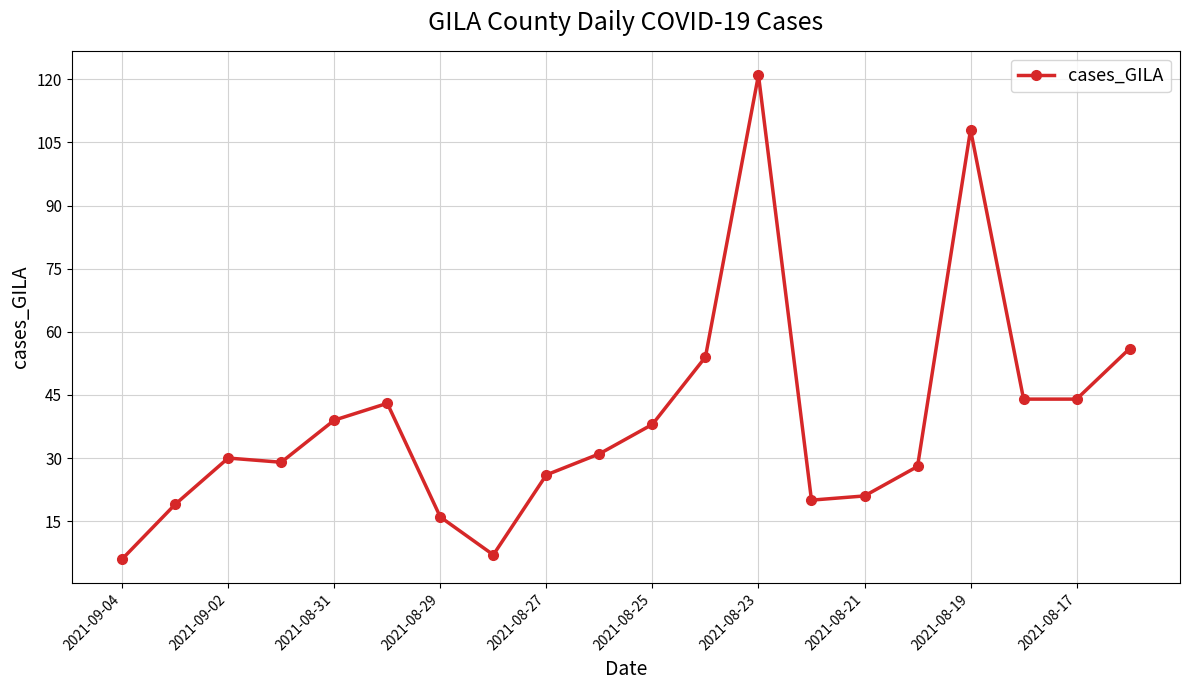

What is the value of the 13th point from the left?

121